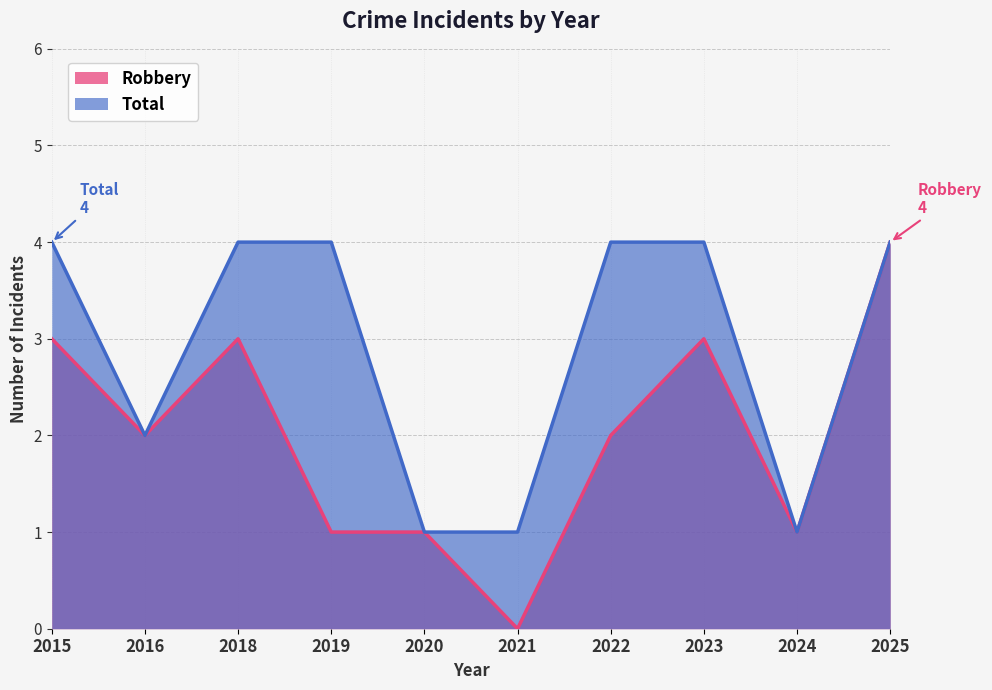

True or false: Total and Robbery cross at least once.

False